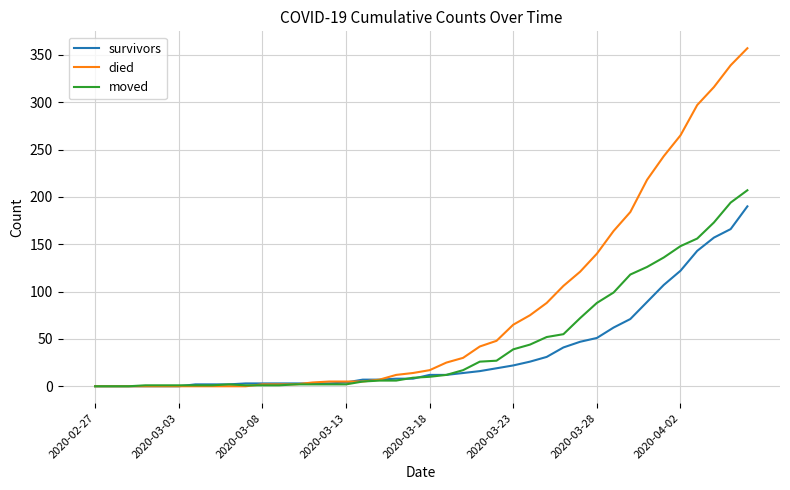

What is the maximum value shown in the chart?

357